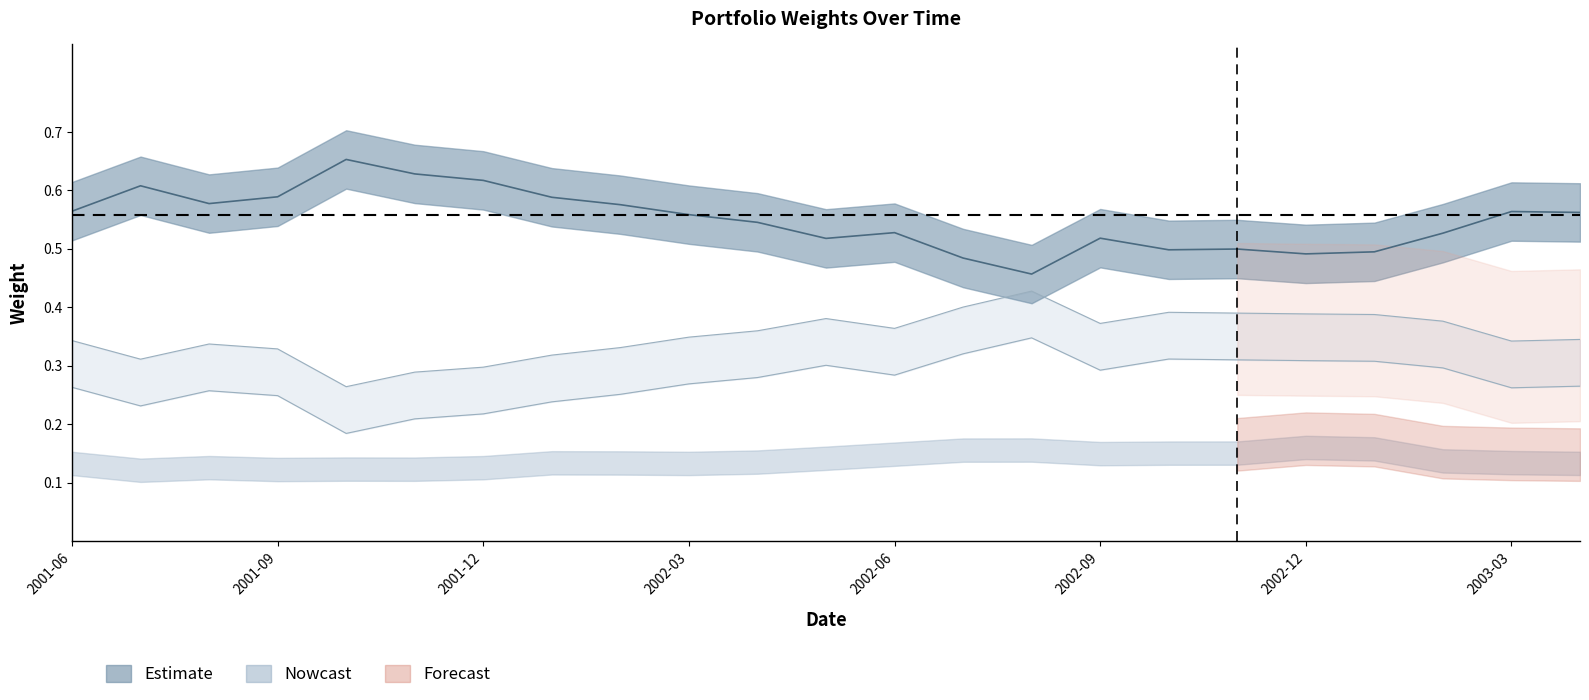

What is the total value across all series at 2002-06?

0.9